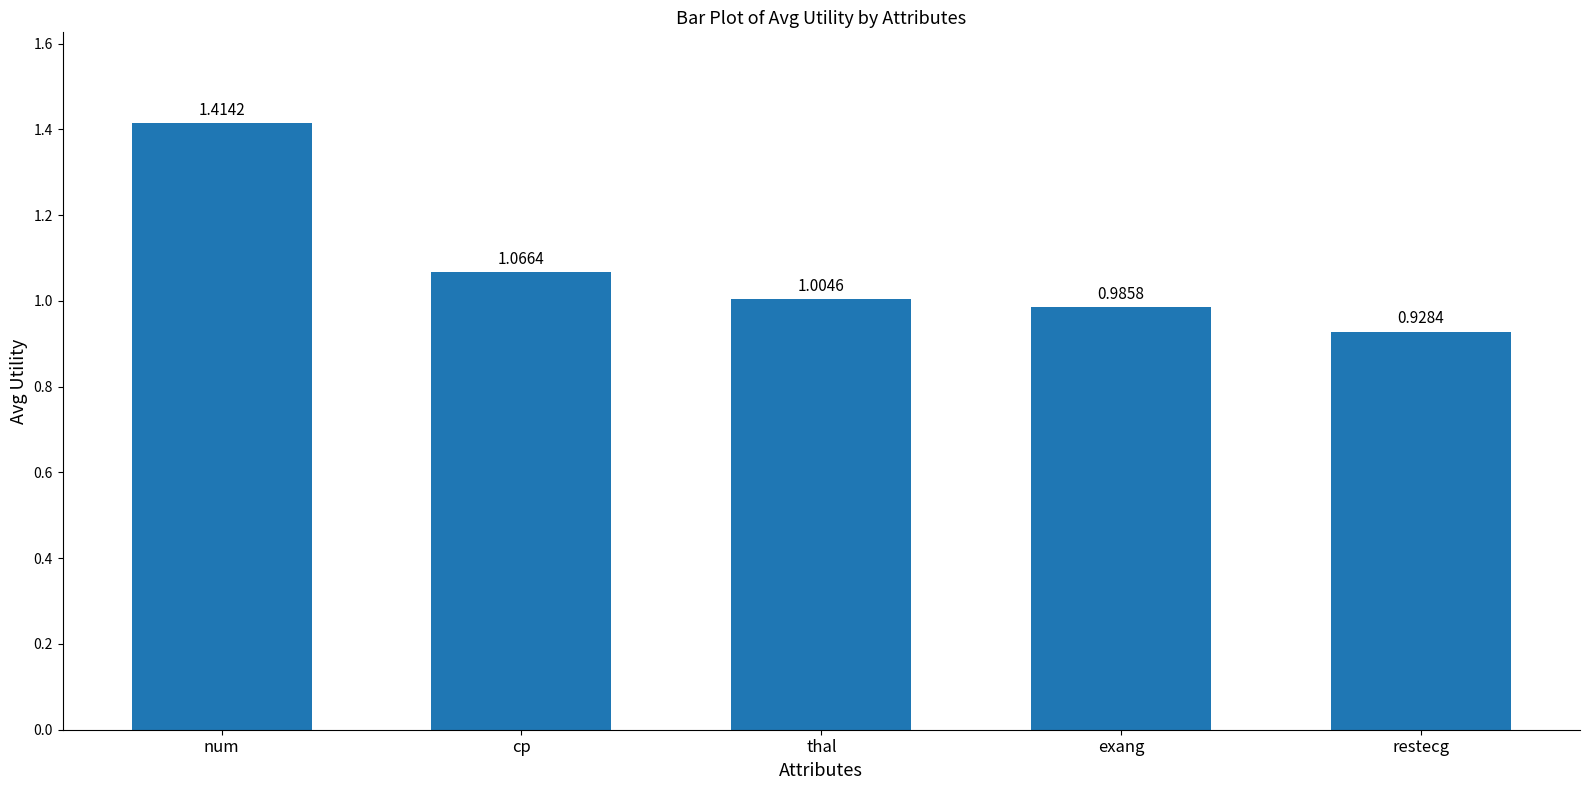

Where is the data nearest to the value 1?

thal